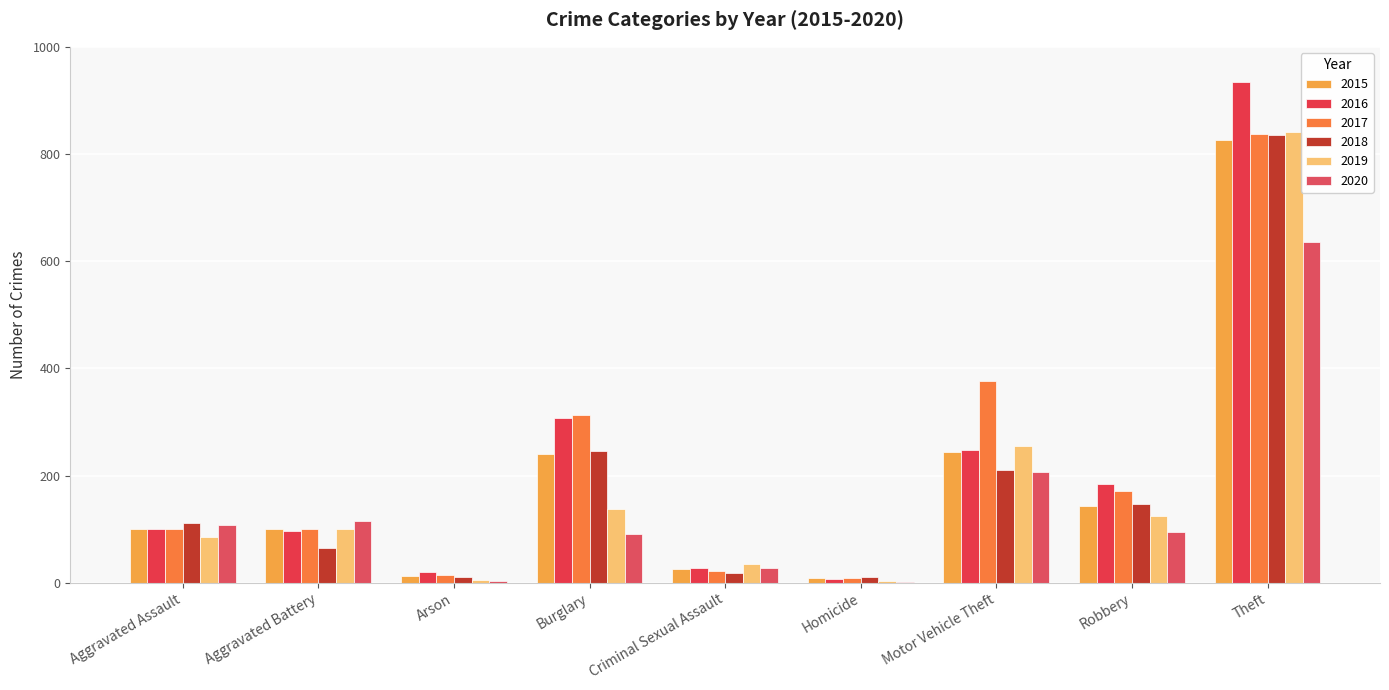

What is the sum of all 2019 values?

1589